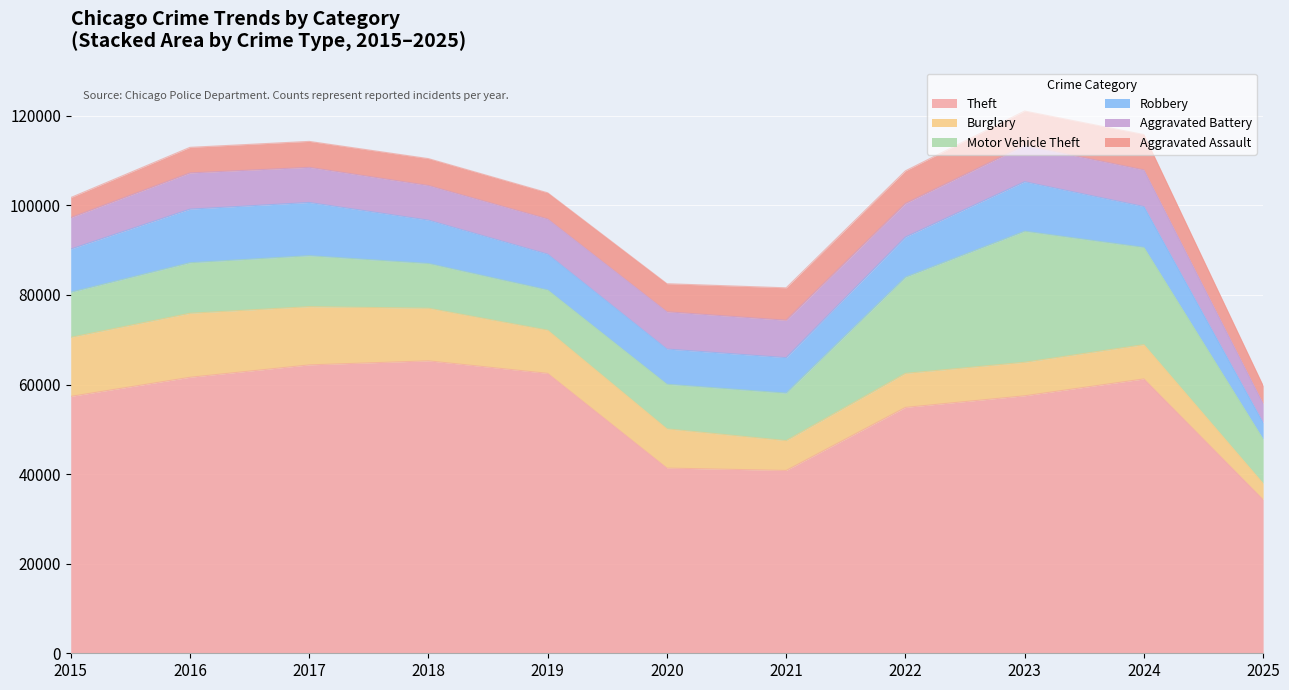

What value does the Motor Vehicle Theft series have at 2023?

29255